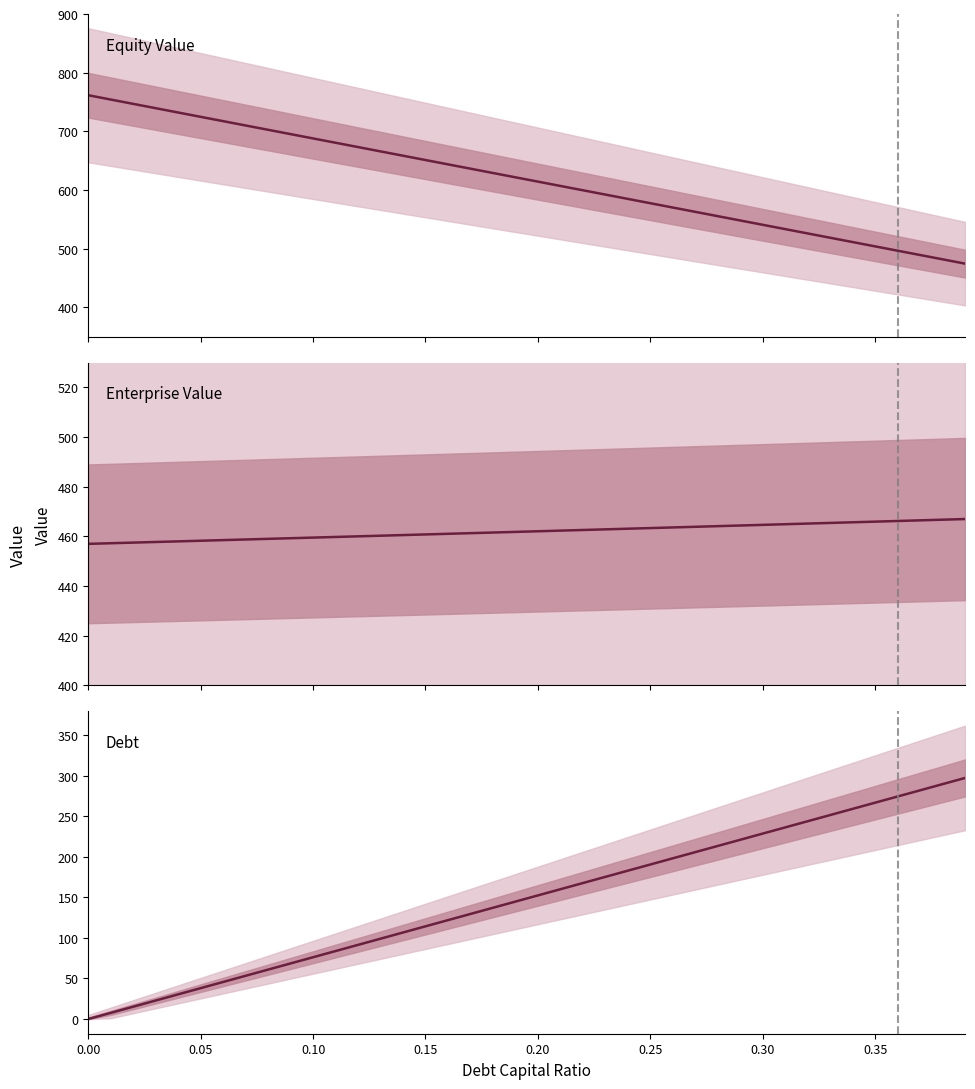

True or false: enterprise_value and debt intersect in this chart.

False